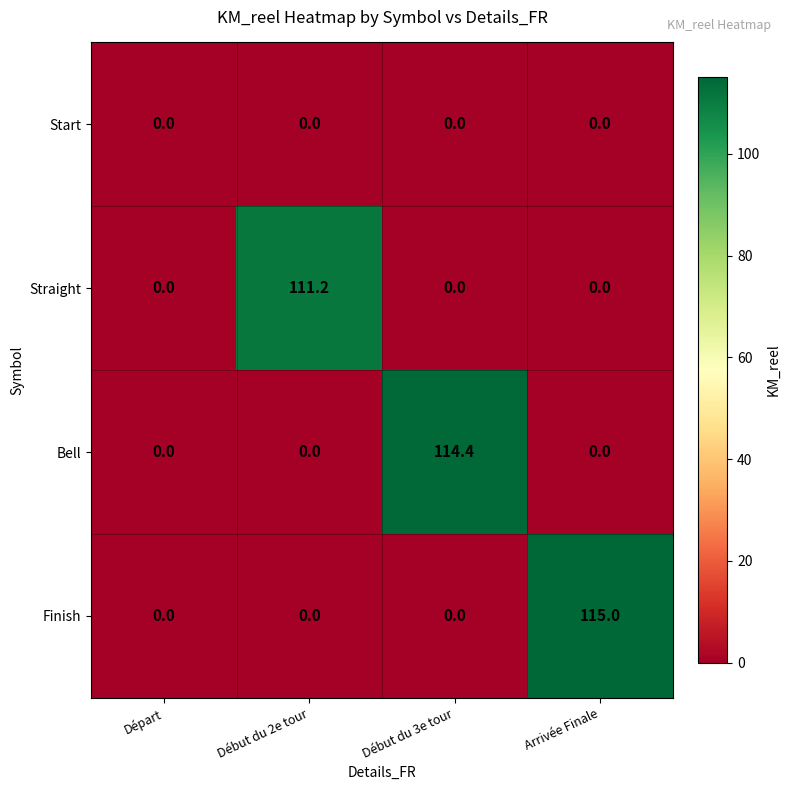

Count the number of categories in the chart.

4